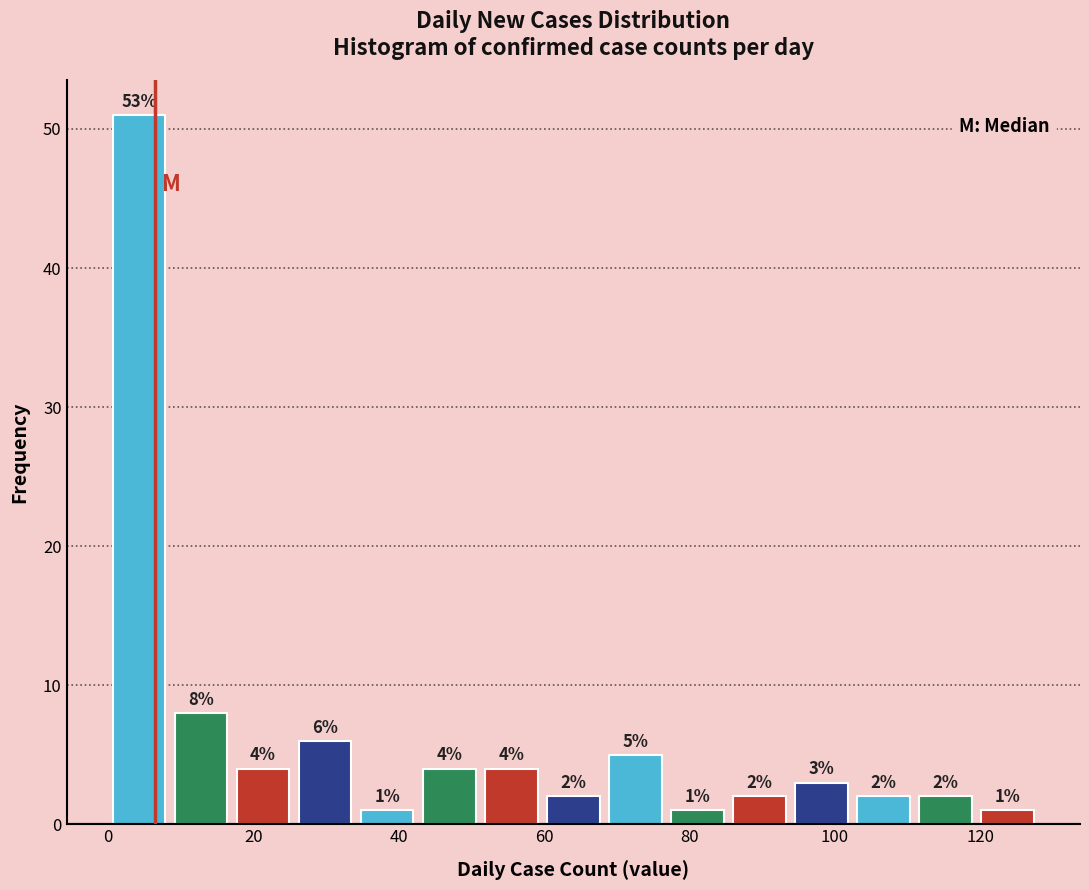

Over which range of the x-axis is the bar tallest?

0 to 8